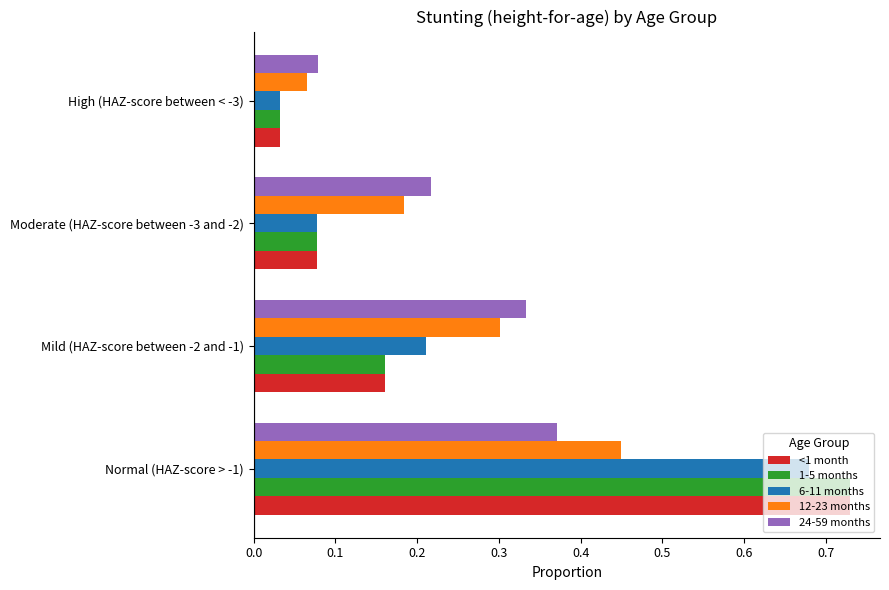

What is the sum of the <1 month values at Normal (HAZ-score > -1) and Moderate (HAZ-score between -3 and -2)?

0.8